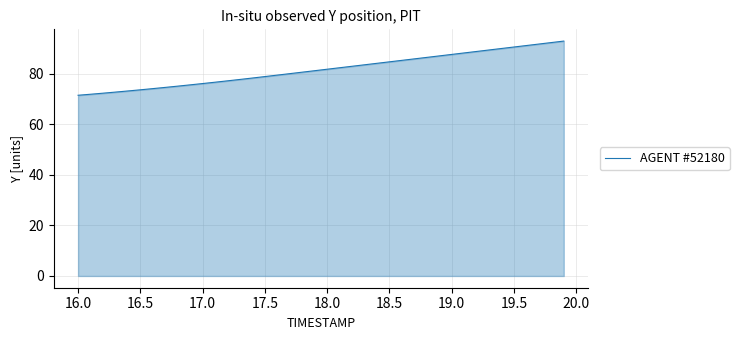

What is the difference between the maximum and minimum values?

21.4